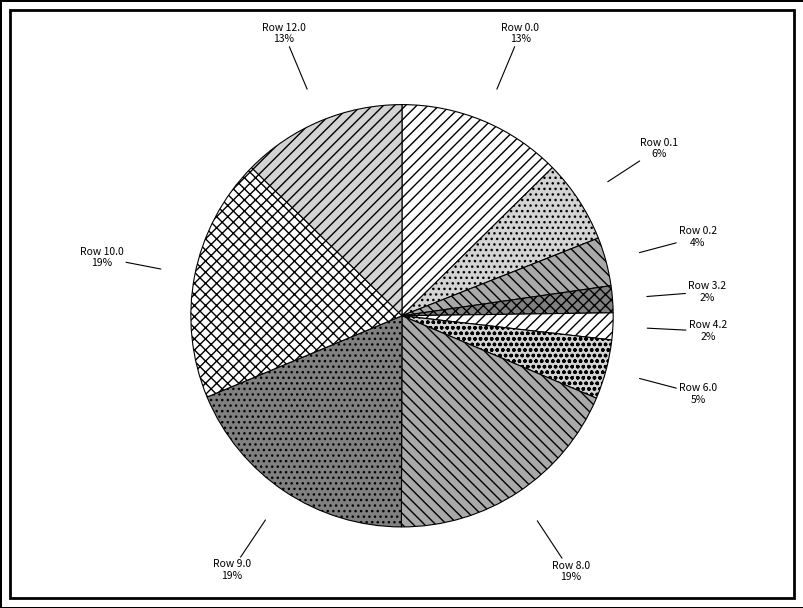

How many segments does this pie chart have?

10